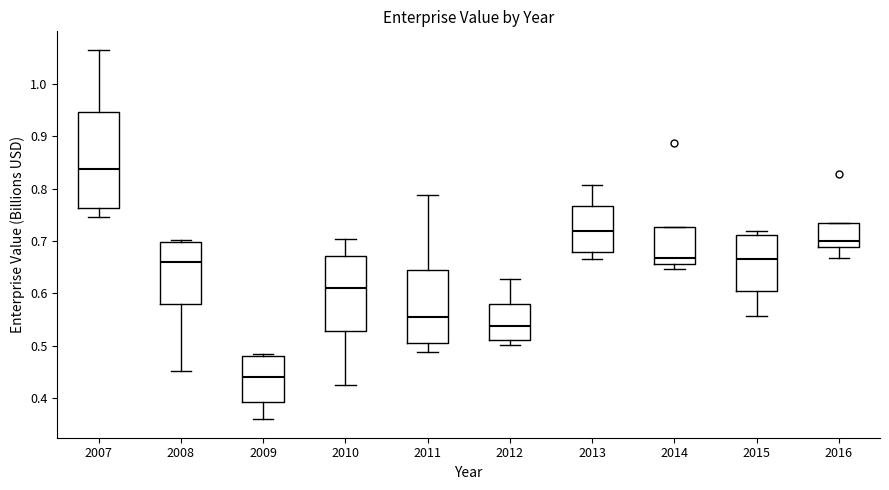

Reading left to right, transcribe this box plot: for each box, give where its median line is, the range the box spans, and where its two whiskers end, as read against the y-axis. The values are not printed on the chart, so give them approximately, as read against the axis.

2007: median 0.84, box 0.76 to 0.95, whiskers 0.74 to 1.06
2008: median 0.66, box 0.58 to 0.70, whiskers 0.45 to 0.70
2009: median 0.44, box 0.39 to 0.48, whiskers 0.36 to 0.48 (just above the box's upper edge)
2010: median 0.61, box 0.53 to 0.67, whiskers 0.42 to 0.70
2011: median 0.55, box 0.51 to 0.64, whiskers 0.49 to 0.79
2012: median 0.54, box 0.51 to 0.58, whiskers 0.50 to 0.63
2013: median 0.72, box 0.68 to 0.77, whiskers 0.67 to 0.81
2014: median 0.67, box 0.66 to 0.73, whiskers 0.65 to 0.73
2015: median 0.66, box 0.61 to 0.71, whiskers 0.56 to 0.72
2016: median 0.70, box 0.69 to 0.74, whiskers 0.67 to 0.74